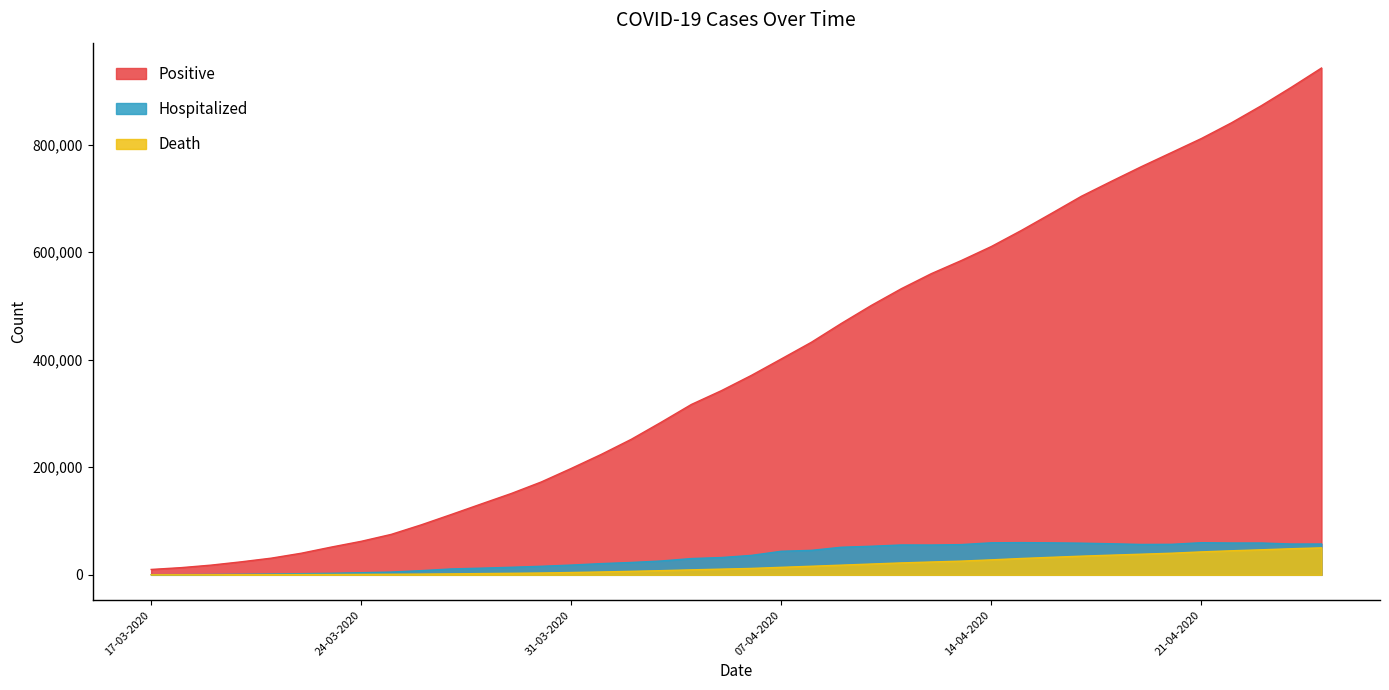

Reading left to right, transcribe all the data shown in this chart.

Positive: 17-03-2020=10021	18-03-2020=13385	19-03-2020=18085	20-03-2020=24197	21-03-2020=31013	22-03-2020=40167	23-03-2020=51602	24-03-2020=62351	25-03-2020=75242	26-03-2020=92976	27-03-2020=112220	28-03-2020=131826	29-03-2020=151270	30-03-2020=172740	31-03-2020=197924	01-04-2020=224040	02-04-2020=252085	03-04-2020=283923	04-04-2020=316808	05-04-2020=342463	06-04-2020=370872	07-04-2020=401573	08-04-2020=432490	09-04-2020=467580	10-04-2020=501069	11-04-2020=532174	12-04-2020=560175	13-04-2020=584573	14-04-2020=610651	15-04-2020=640510	16-04-2020=672087	17-04-2020=704069	18-04-2020=731895	19-04-2020=759174	20-04-2020=785279	21-04-2020=811492	22-04-2020=840628	23-04-2020=872598	24-04-2020=906872	25-04-2020=942523
Hospitalized: 17-03-2020=325	18-03-2020=416	19-03-2020=617	20-03-2020=1042	21-03-2020=1492	22-03-2020=2173	23-03-2020=2812	24-03-2020=3938	25-03-2020=5140	26-03-2020=7805	27-03-2020=10978	28-03-2020=12409	29-03-2020=14055	30-03-2020=15917	31-03-2020=18155	01-04-2020=20906	02-04-2020=22997	03-04-2020=25777	04-04-2020=30268	05-04-2020=32180	06-04-2020=36159	07-04-2020=43849	08-04-2020=45515	09-04-2020=51313	10-04-2020=53167	11-04-2020=55557	12-04-2020=55449	13-04-2020=56237	14-04-2020=59600	15-04-2020=59924	16-04-2020=59498	17-04-2020=58886	18-04-2020=57788	19-04-2020=56497	20-04-2020=56734	21-04-2020=59773	22-04-2020=59212	23-04-2020=59216	24-04-2020=57324	25-04-2020=57343
Death: 17-03-2020=124	18-03-2020=155	19-03-2020=203	20-03-2020=273	21-03-2020=335	22-03-2020=481	23-03-2020=582	24-03-2020=820	25-03-2020=1058	26-03-2020=1374	27-03-2020=1782	28-03-2020=2333	29-03-2020=2837	30-03-2020=3425	31-03-2020=4332	01-04-2020=5336	02-04-2020=6514	03-04-2020=7799	04-04-2020=9280	05-04-2020=10619	06-04-2020=11932	07-04-2020=13976	08-04-2020=15973	09-04-2020=18035	10-04-2020=20107	11-04-2020=22186	12-04-2020=23886	13-04-2020=25516	14-04-2020=27869	15-04-2020=30415	16-04-2020=32612	17-04-2020=34730	18-04-2020=36621	19-04-2020=38384	20-04-2020=40199	21-04-2020=42680	22-04-2020=44762	23-04-2020=46576	24-04-2020=48548	25-04-2020=50175